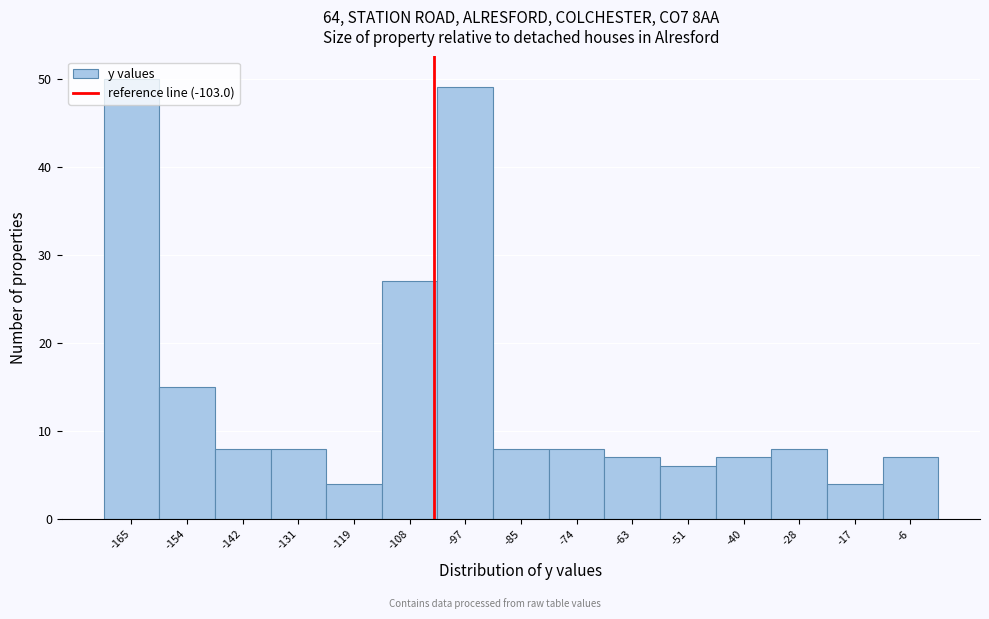

Reading left to right, list every bar in this chart as the range it spans on the x-axis followed by its height. Neither the bar edges nor the heights are printed on the chart, so give them approximately, as read against the axes.

-170 to -160: 50
-160 to -148: 15
-148 to -136: 8
-136 to -126: 8
-126 to -114: 4
-114 to -102: 27
-102 to -90: 49
-90 to -80: 8
-80 to -68: 8
-68 to -56: 7
-56 to -46: 6
-46 to -34: 7
-34 to -22: 8
-22 to -12: 4
-12 to 0: 7